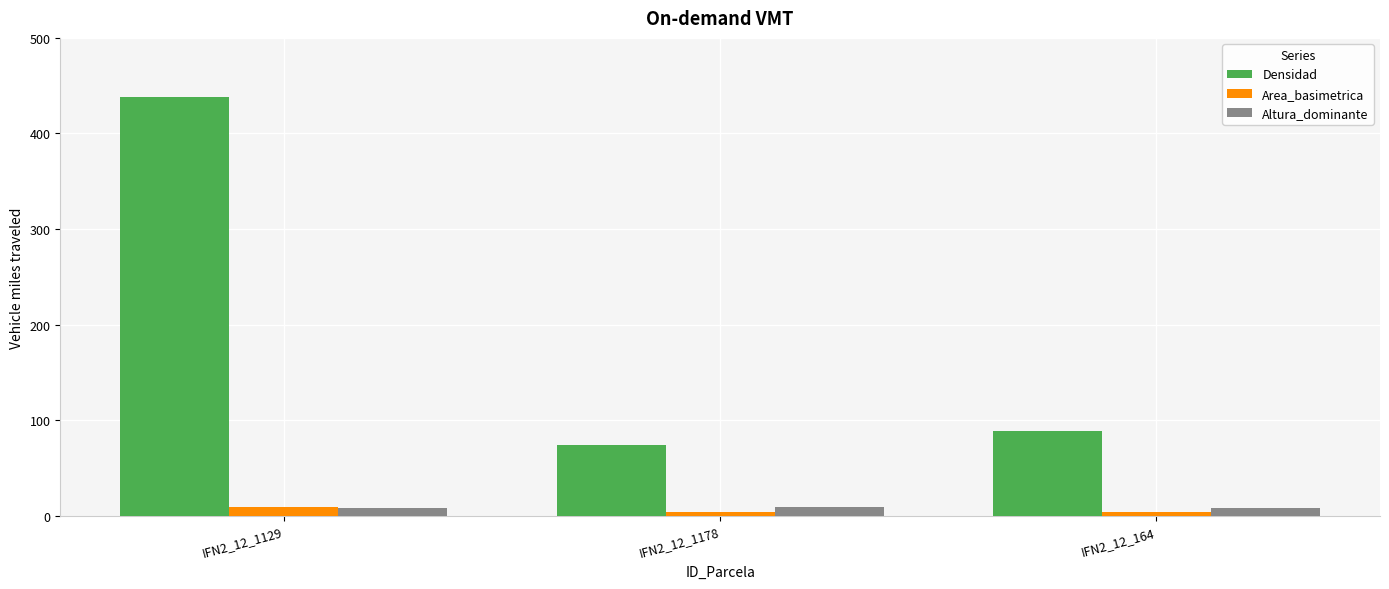

How many groups of bars are there?

3